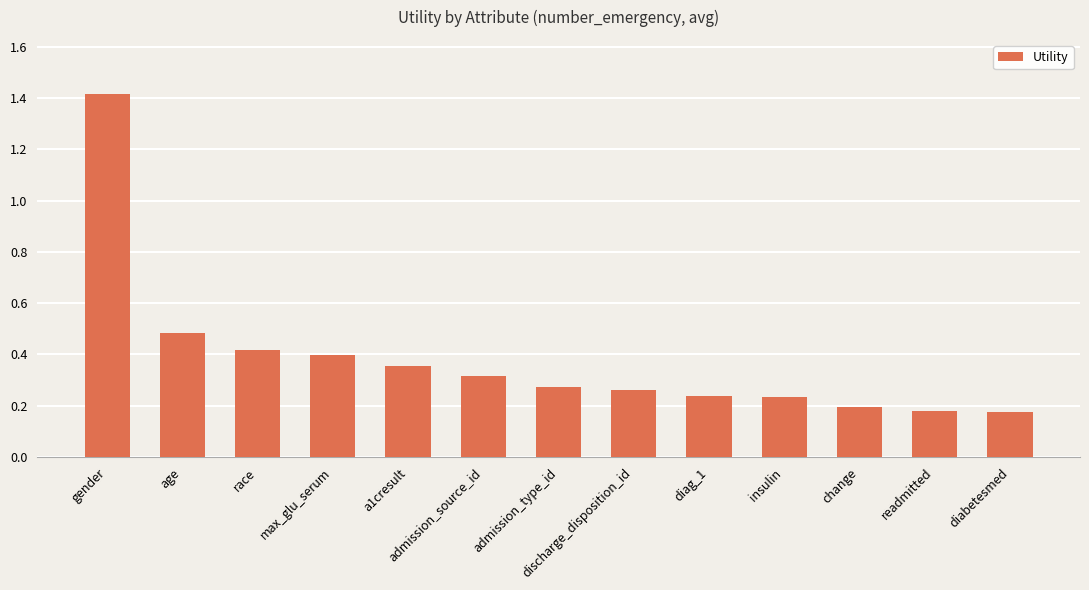

True or false: the data shows 0.5 at age.

True